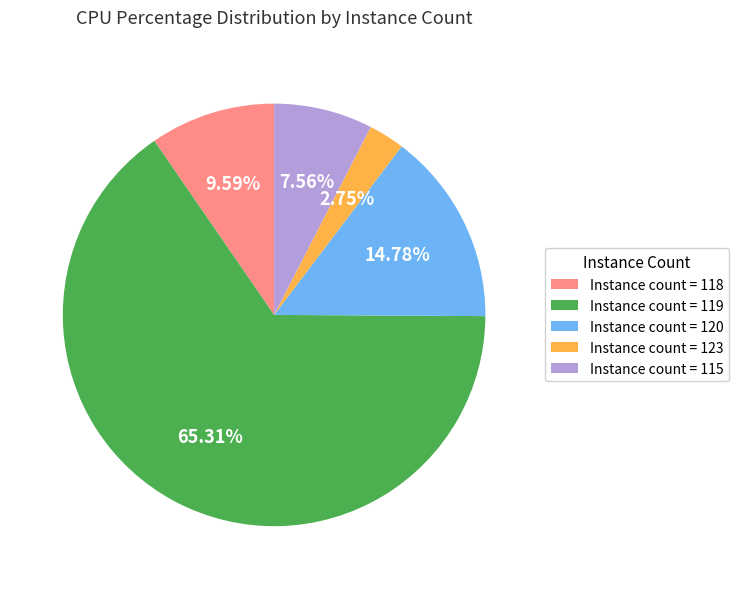

What is the smallest slice in the pie chart?

Instance count = 123